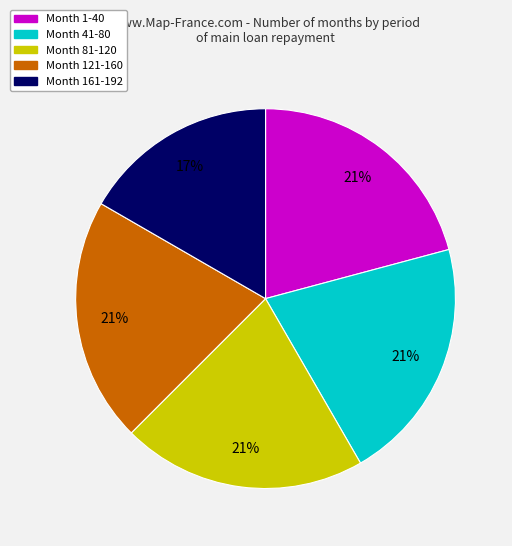

Does Month 81-120 represent more than half of the total?

No